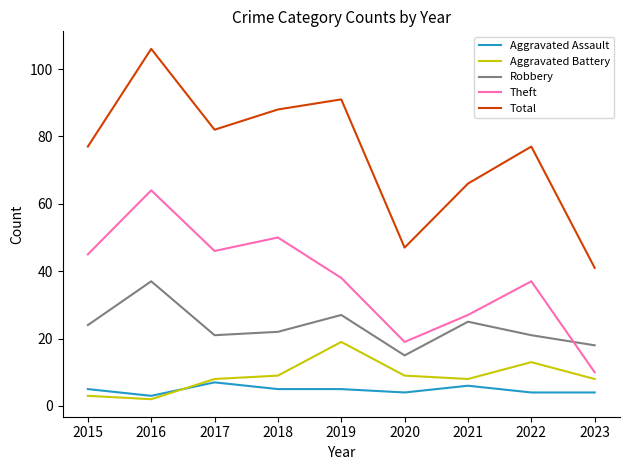

What is the lowest value of the Theft series?

10